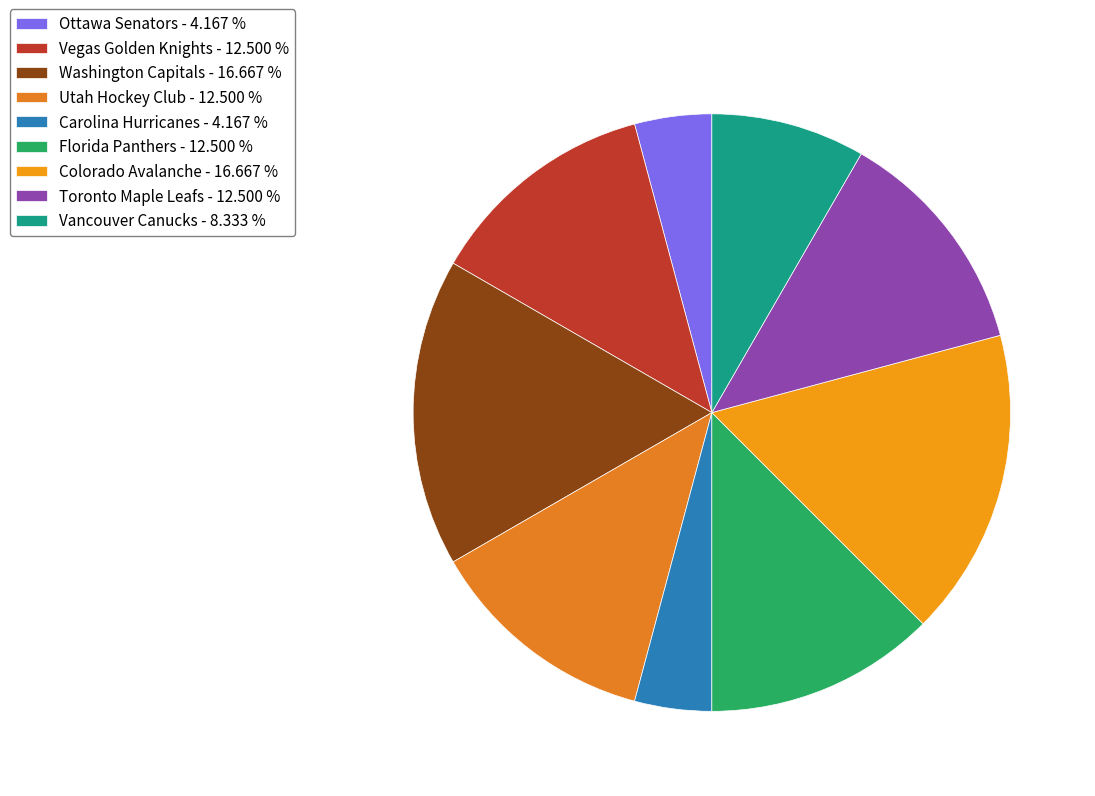

What percentage is the Florida Panthers slice, to the nearest percent?

12%